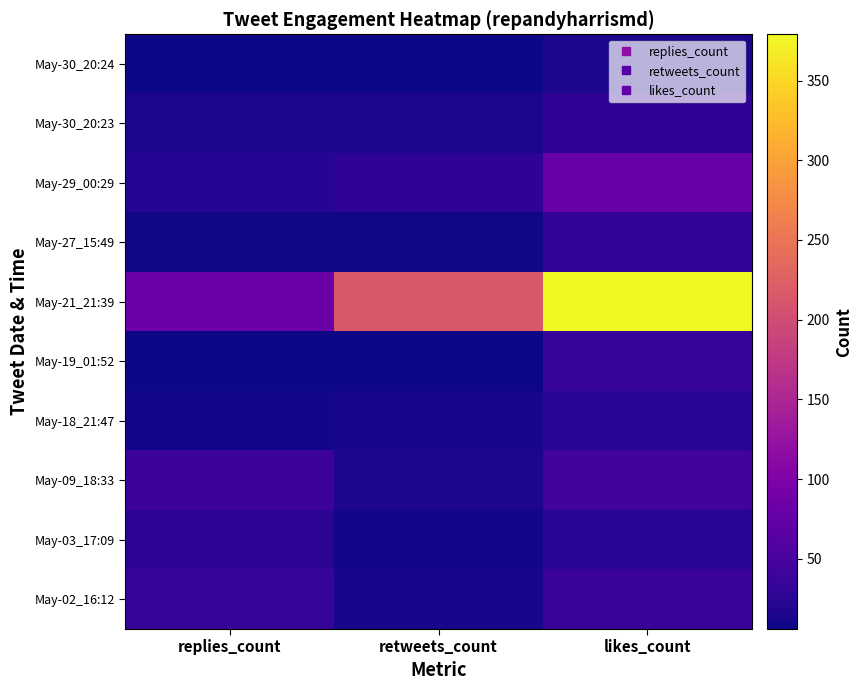

Reading left to right, list all the values displayed in this chart.

May-30_20:24: replies_count=7	retweets_count=6	likes_count=14
May-30_20:23: replies_count=16	retweets_count=15	likes_count=28
May-29_00:29: replies_count=22	retweets_count=29	likes_count=78
May-27_15:49: replies_count=8	retweets_count=8	likes_count=30
May-21_21:39: replies_count=83	retweets_count=214	likes_count=379
May-19_01:52: replies_count=6	retweets_count=7	likes_count=35
May-18_21:47: replies_count=10	retweets_count=12	likes_count=24
May-09_18:33: replies_count=39	retweets_count=14	likes_count=44
May-03_17:09: replies_count=27	retweets_count=9	likes_count=24
May-02_16:12: replies_count=35	retweets_count=12	likes_count=37